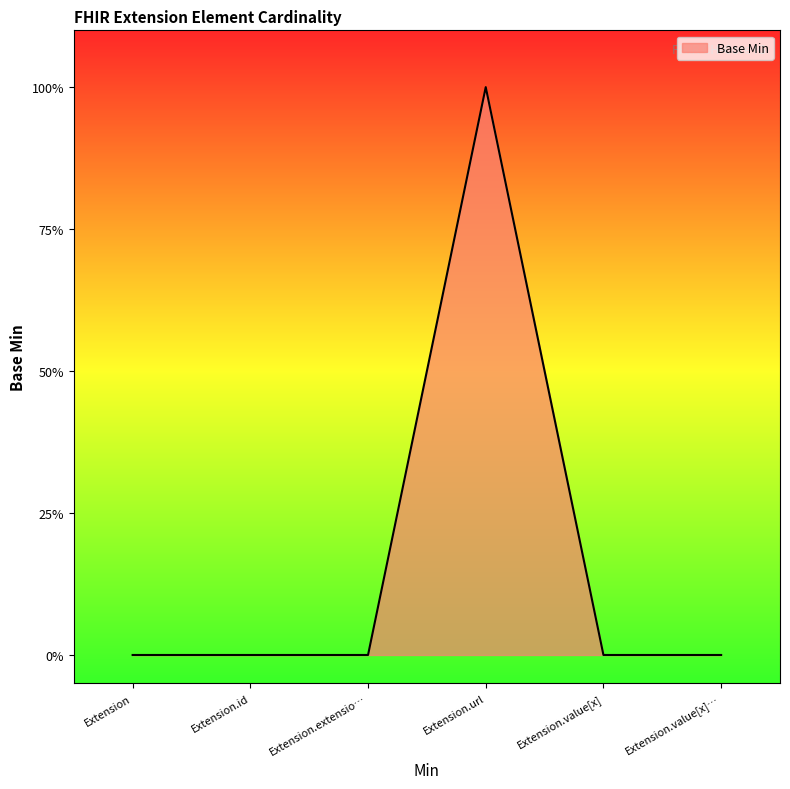

Does the chart display data point markers on the line(s)?

No